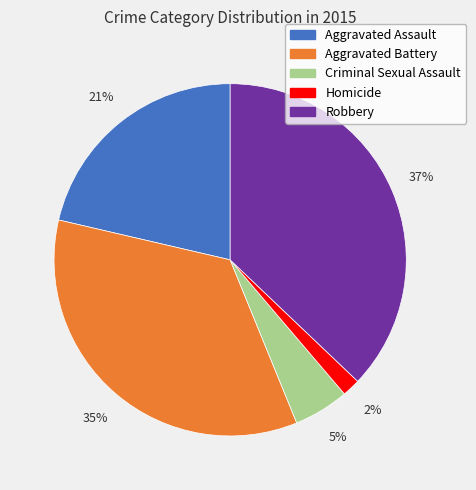

Is it true that Aggravated Assault is 21% of the pie?

True